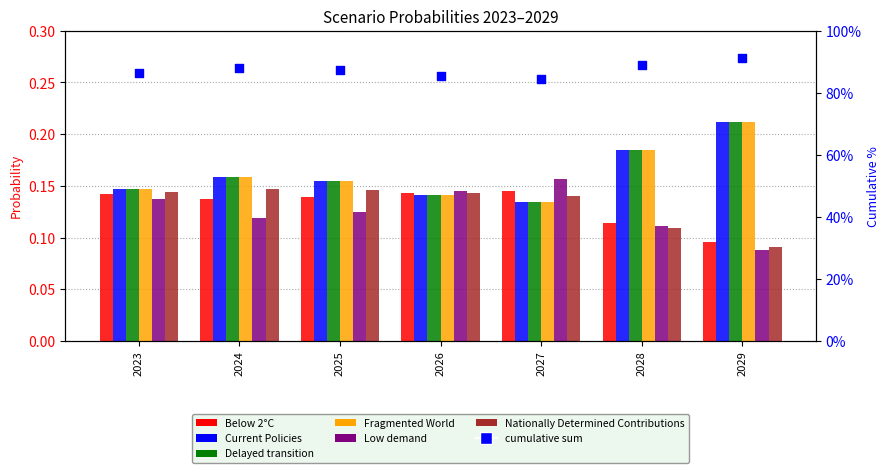

Which series has the largest Y range (max minus min)?

Fragmented World